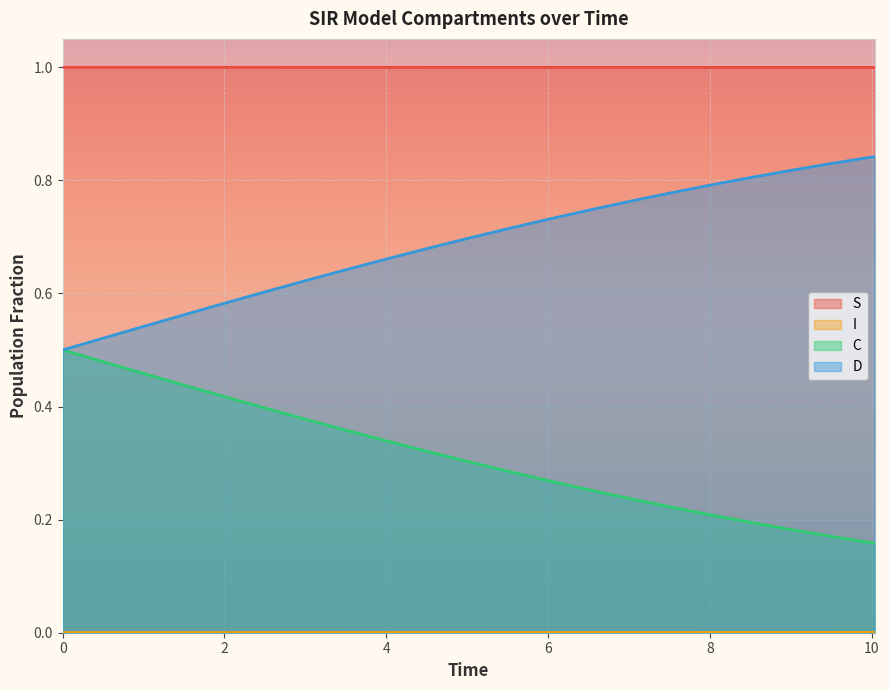

Does the chart display data point markers on the line(s)?

No